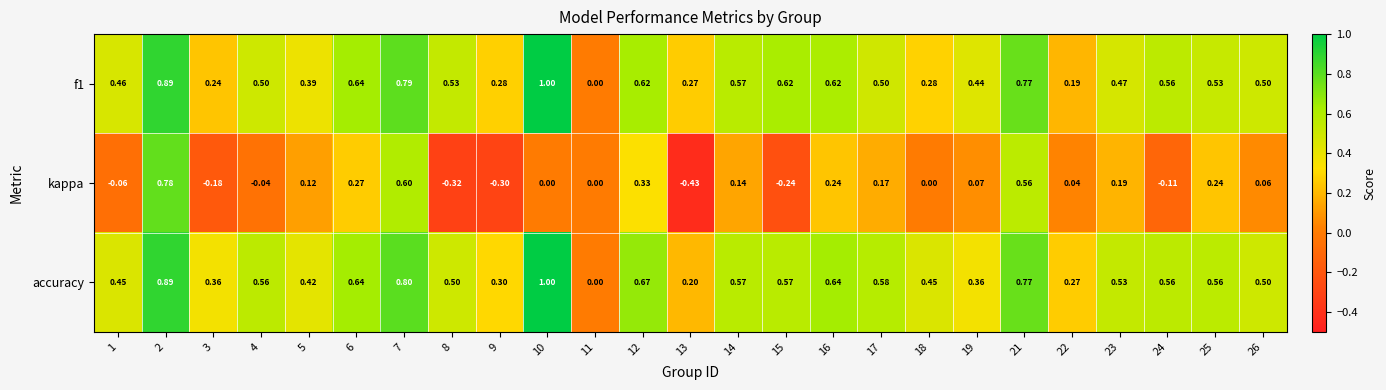

Which series has the largest range (max minus min)?

kappa